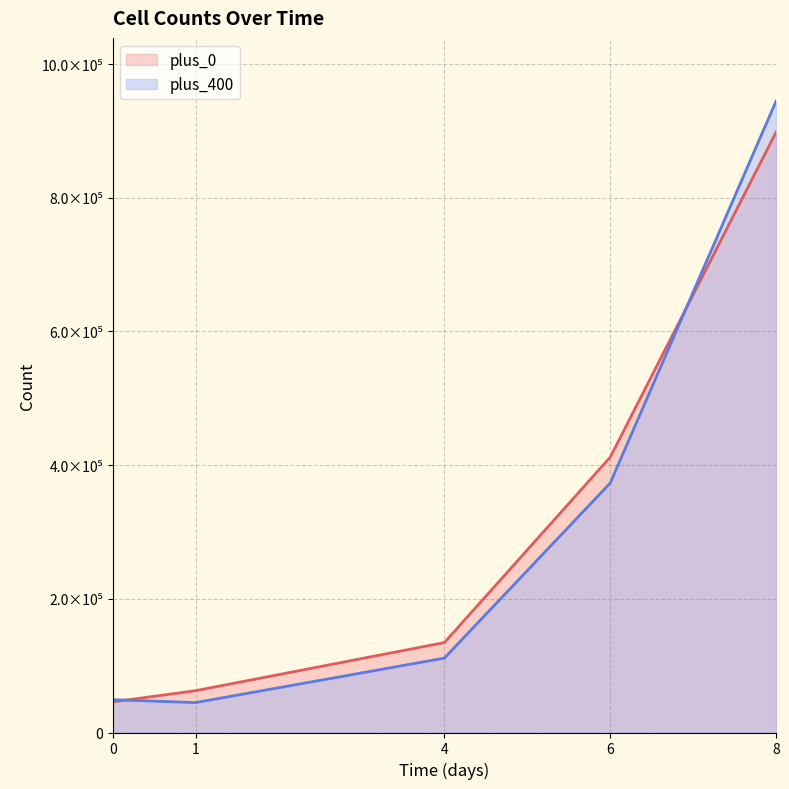

What is the difference between the highest and lowest values at 4?

23217.7